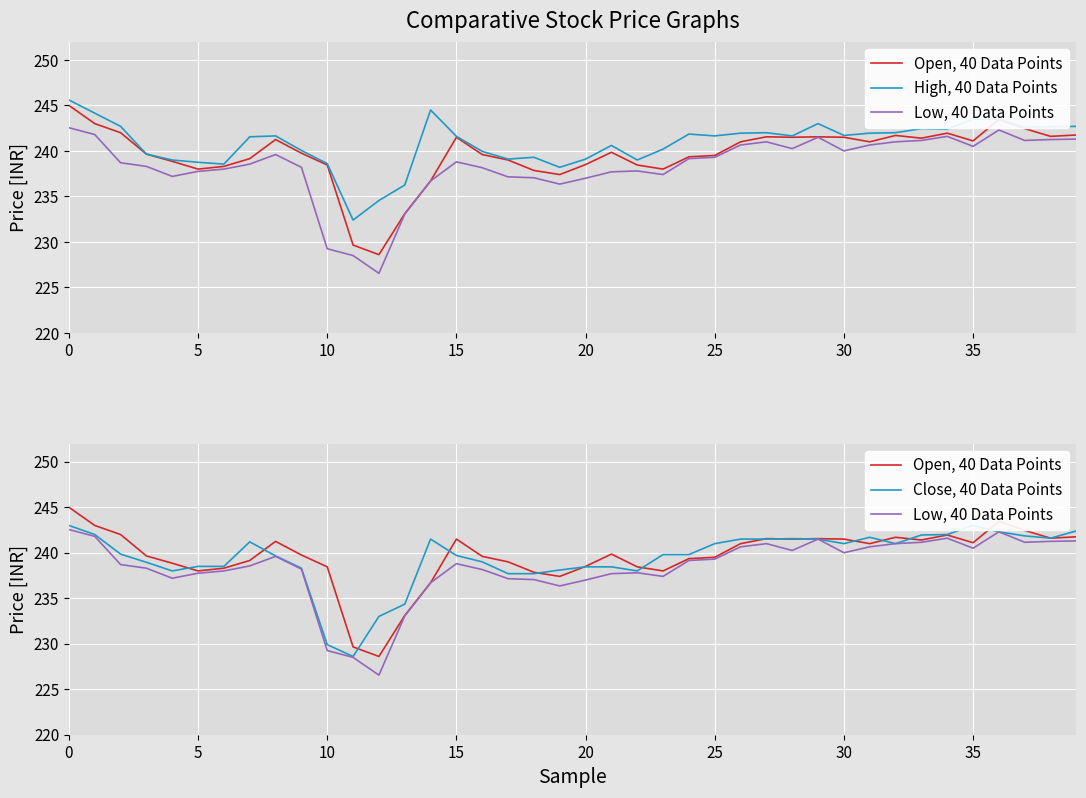

At which label is Low, 40 Data Points closest to 234?

13